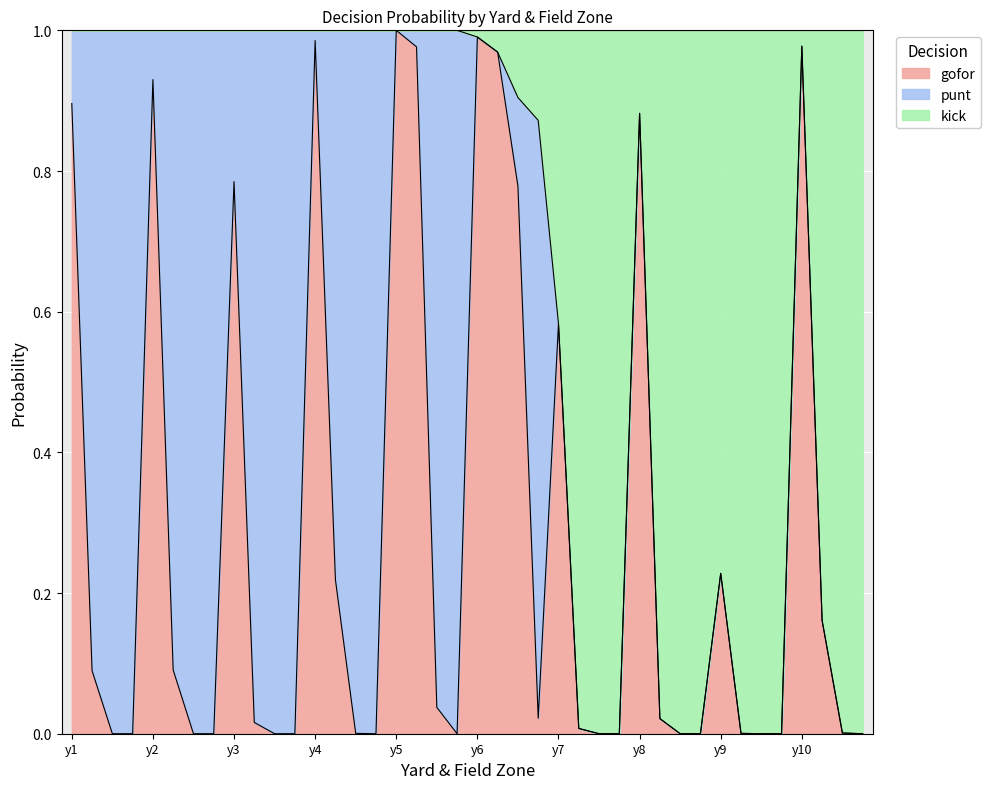

How many lines are shown in the chart?

3